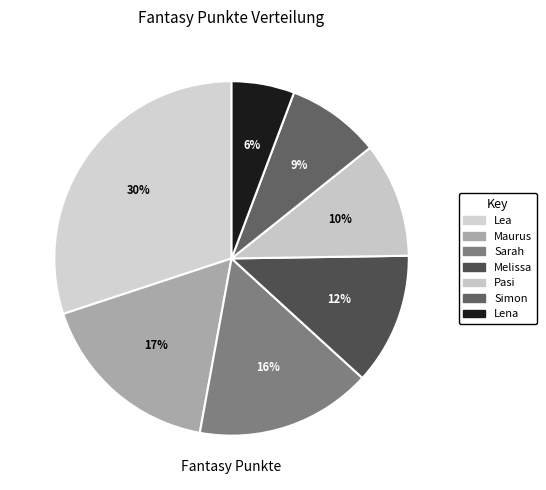

How many segments does this pie chart have?

7